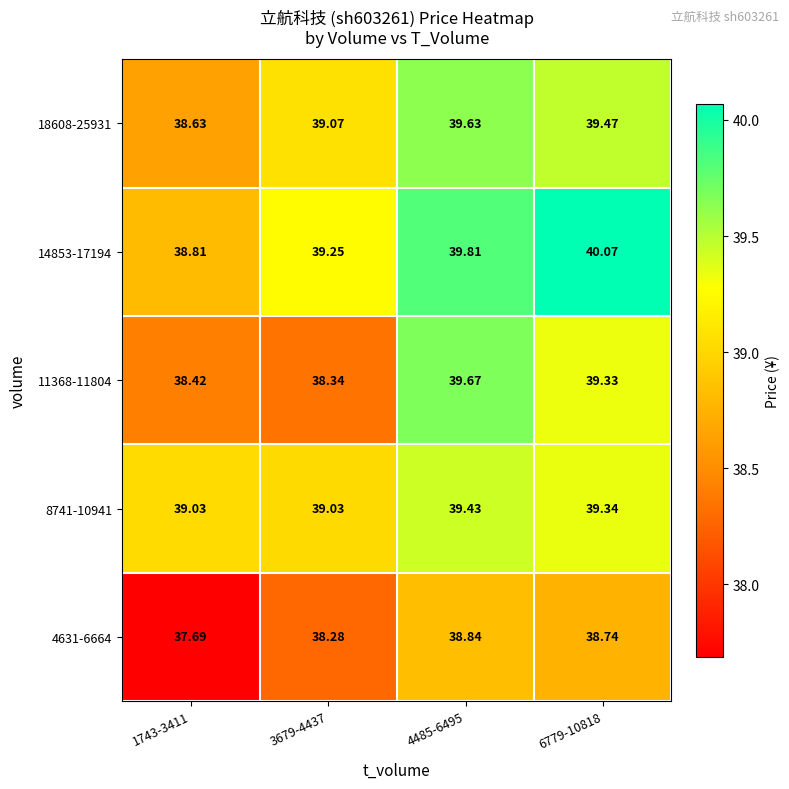

Is the value of 11368-11804 at 1743-3411 greater than the value of 8741-10941 at 4485-6495?

No